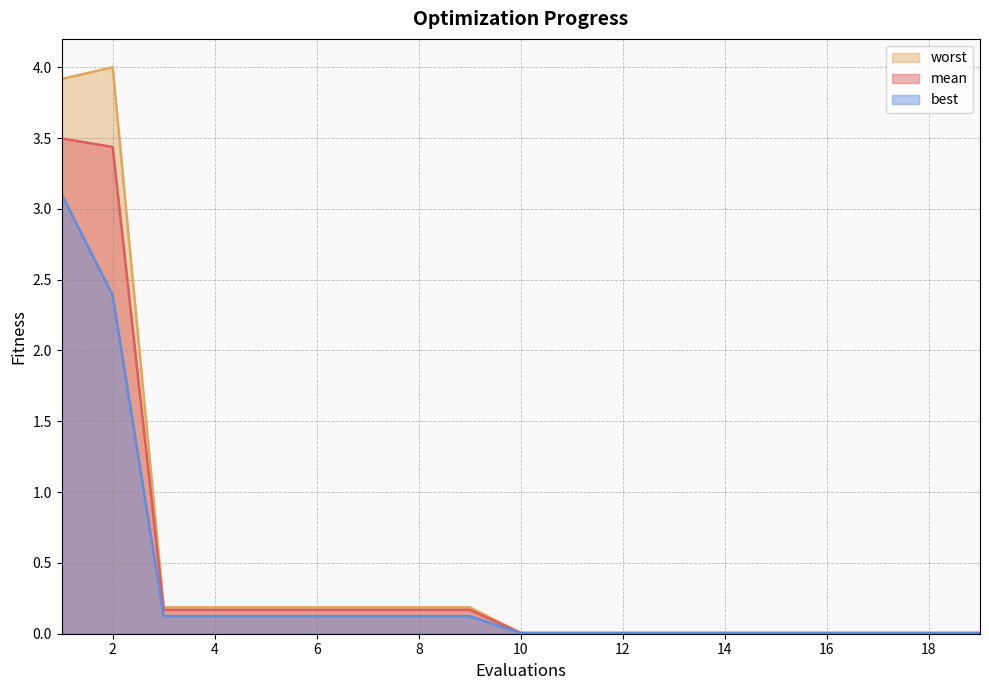

What are all the series names shown in the legend?

worst, mean, best